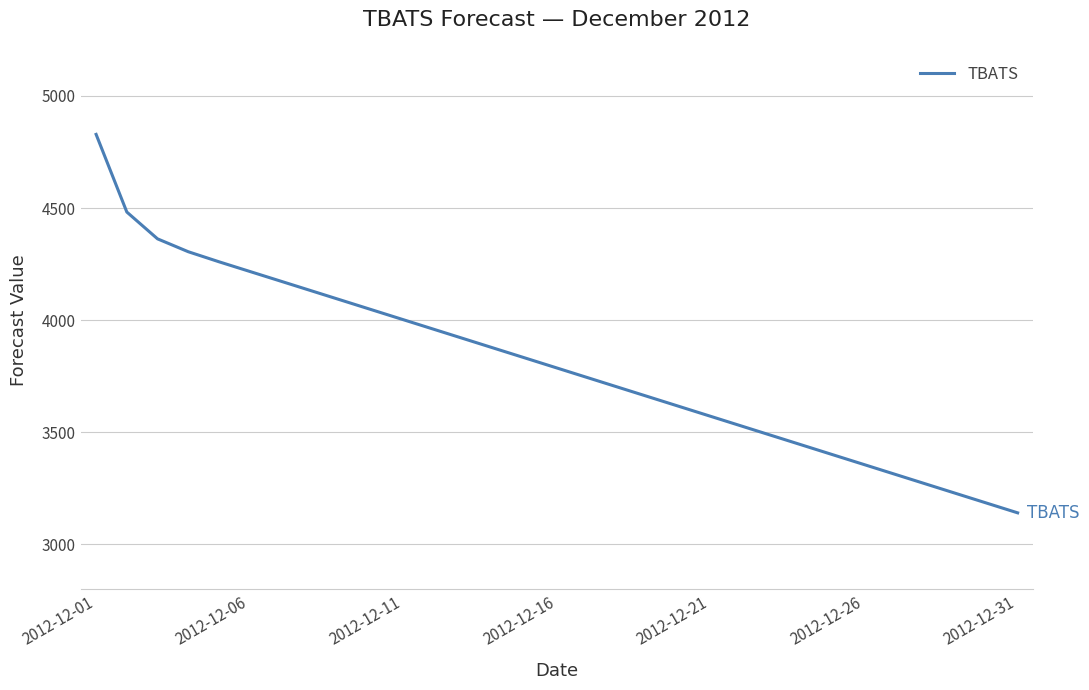

What is the difference between the maximum and minimum values?

1687.2